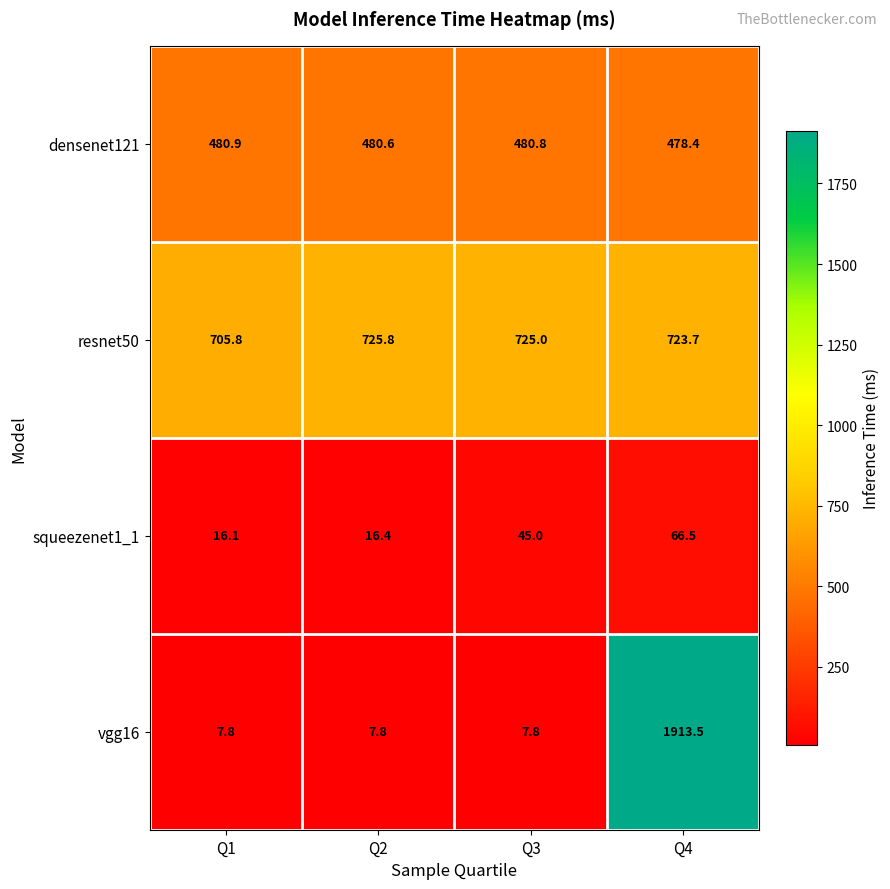

Which series changed the most between Q2 and Q4?

vgg16